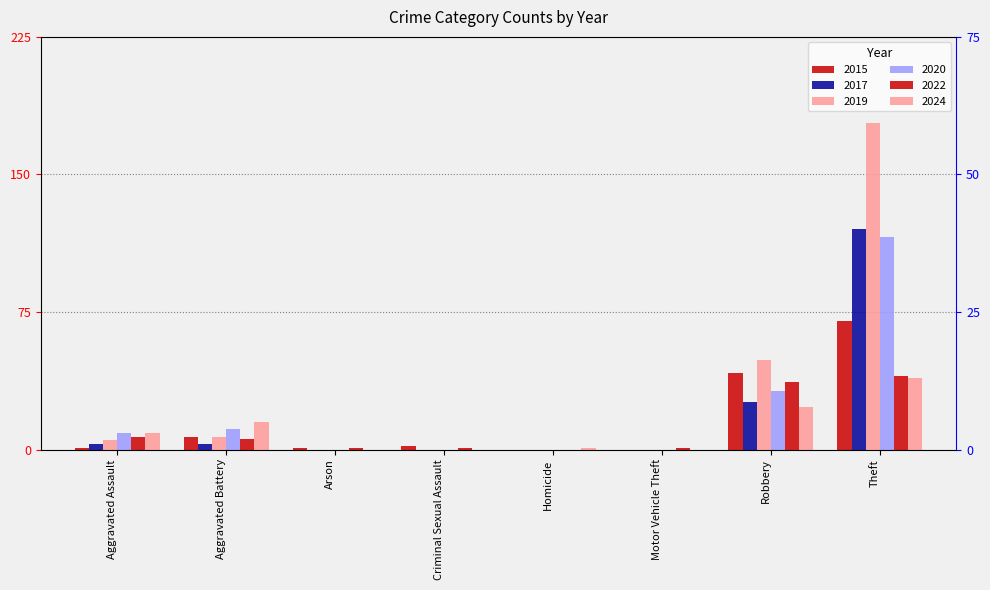

Rank the series by their maximum value, from highest to lowest.

2019, 2017, 2020, 2015, 2022, 2024